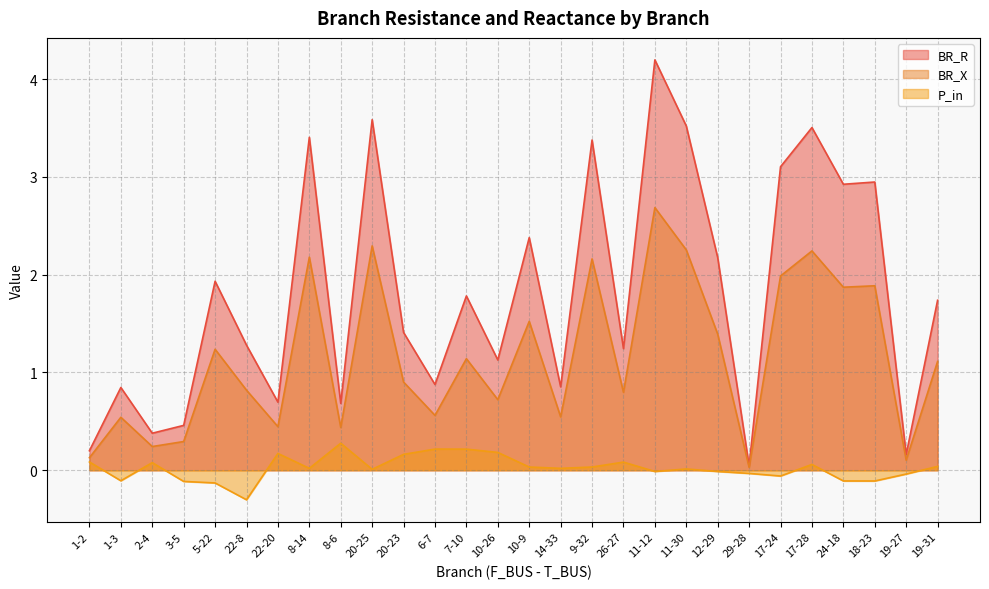

How many interior local peaks does the P_in series have?

7